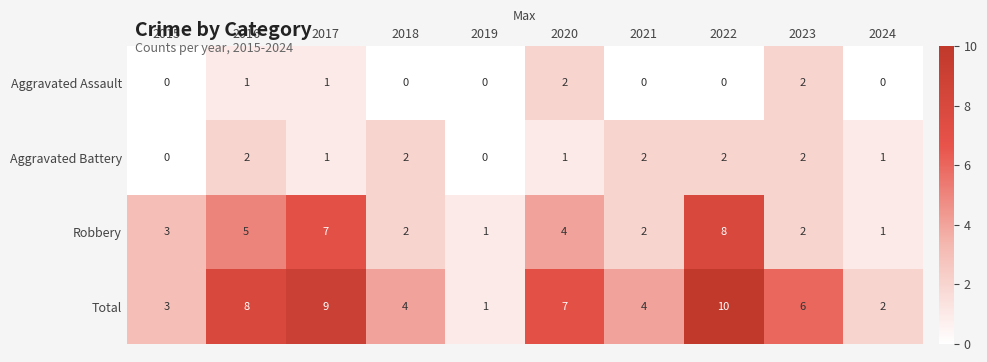

What is the sum of the Total values at 2018 and 2021?

8